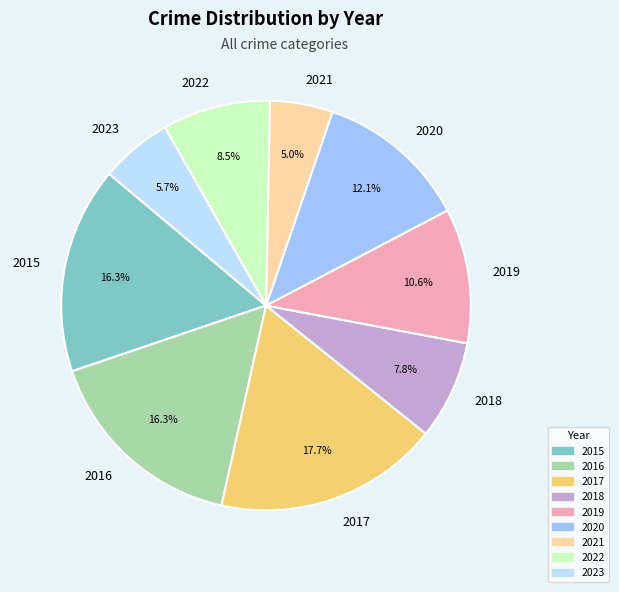

To the nearest percent, what portion does 2019 represent?

11%